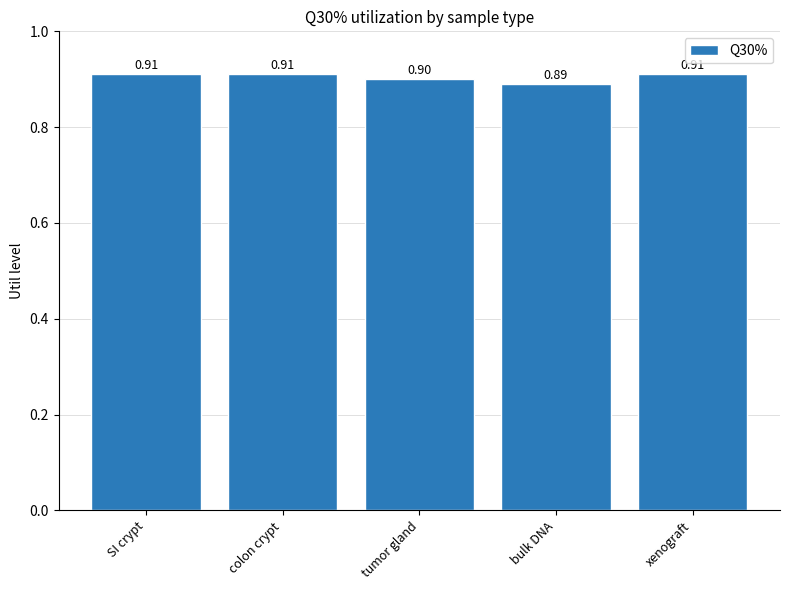

The value at xenograft is 0.2. True or false?

False